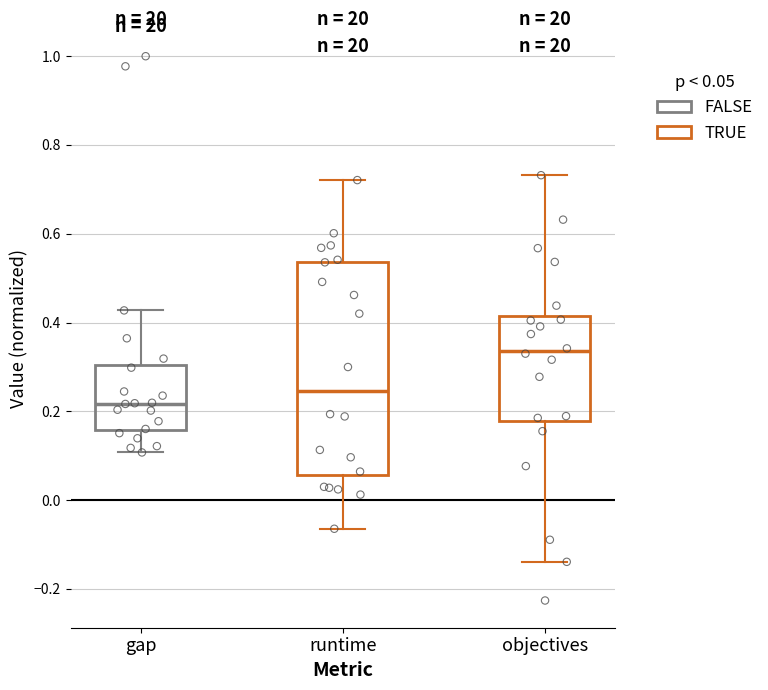

Which box's median line is the highest?

objectives